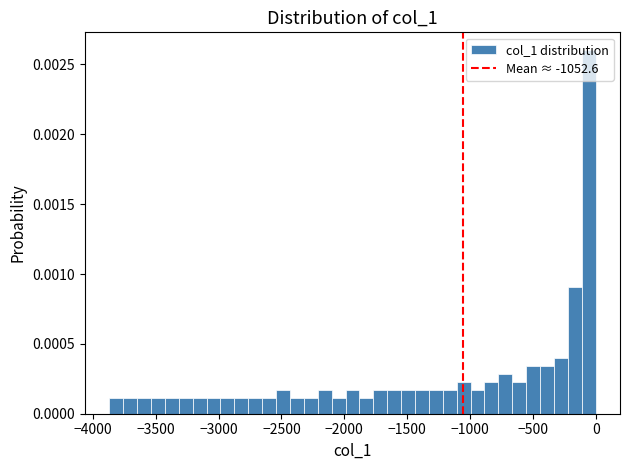

Around what value on the x-axis is the tallest bar? Give the approximate position of its centre, as read against the axis.

-50